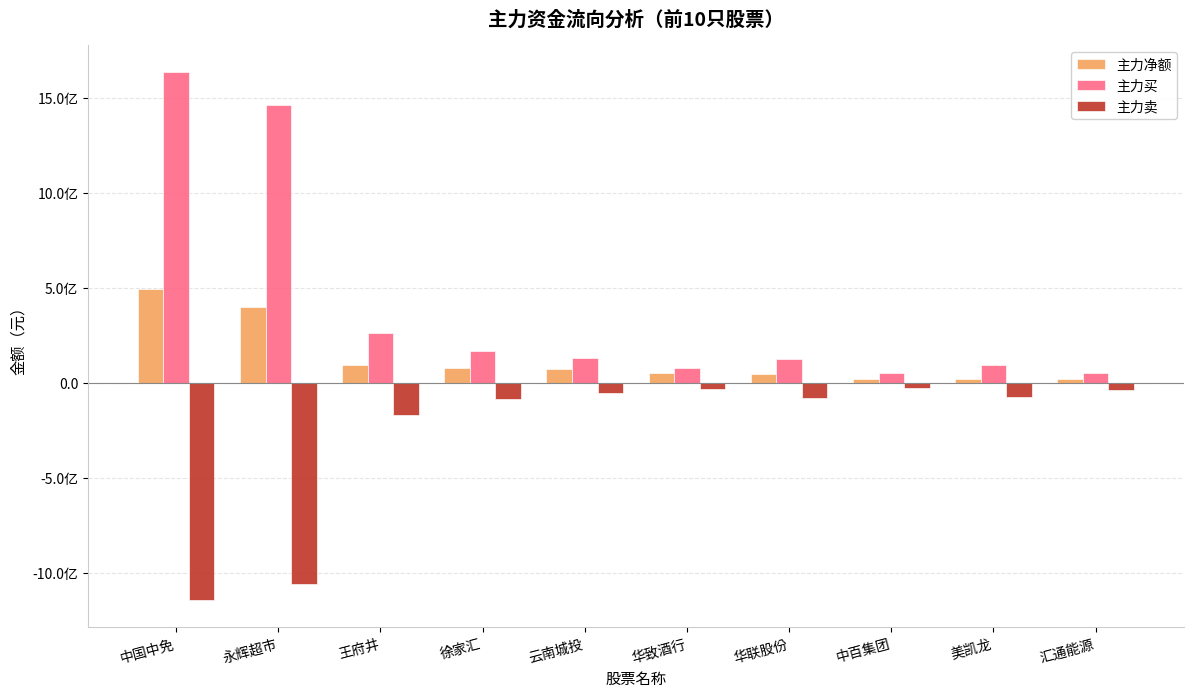

What is the difference between the highest and lowest values at 美凯龙?

166143404